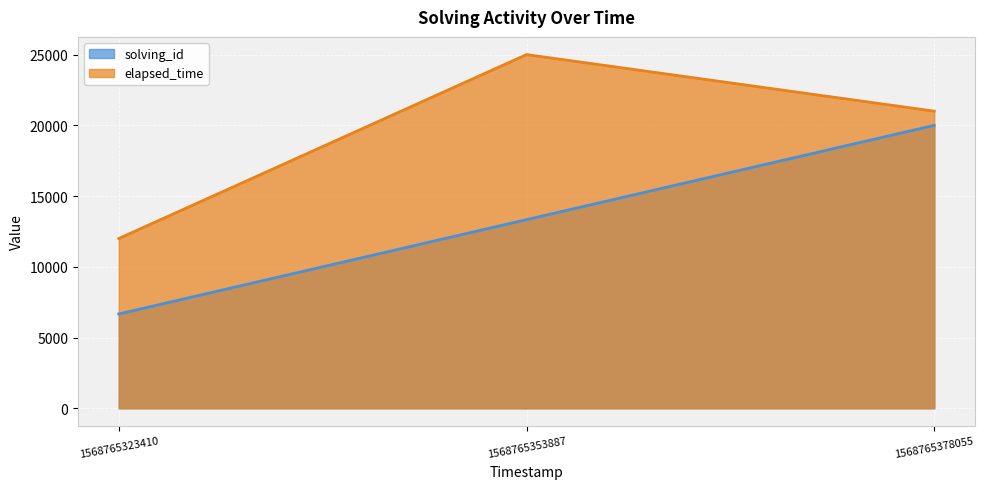

What are all the series names shown in the legend?

solving_id, elapsed_time